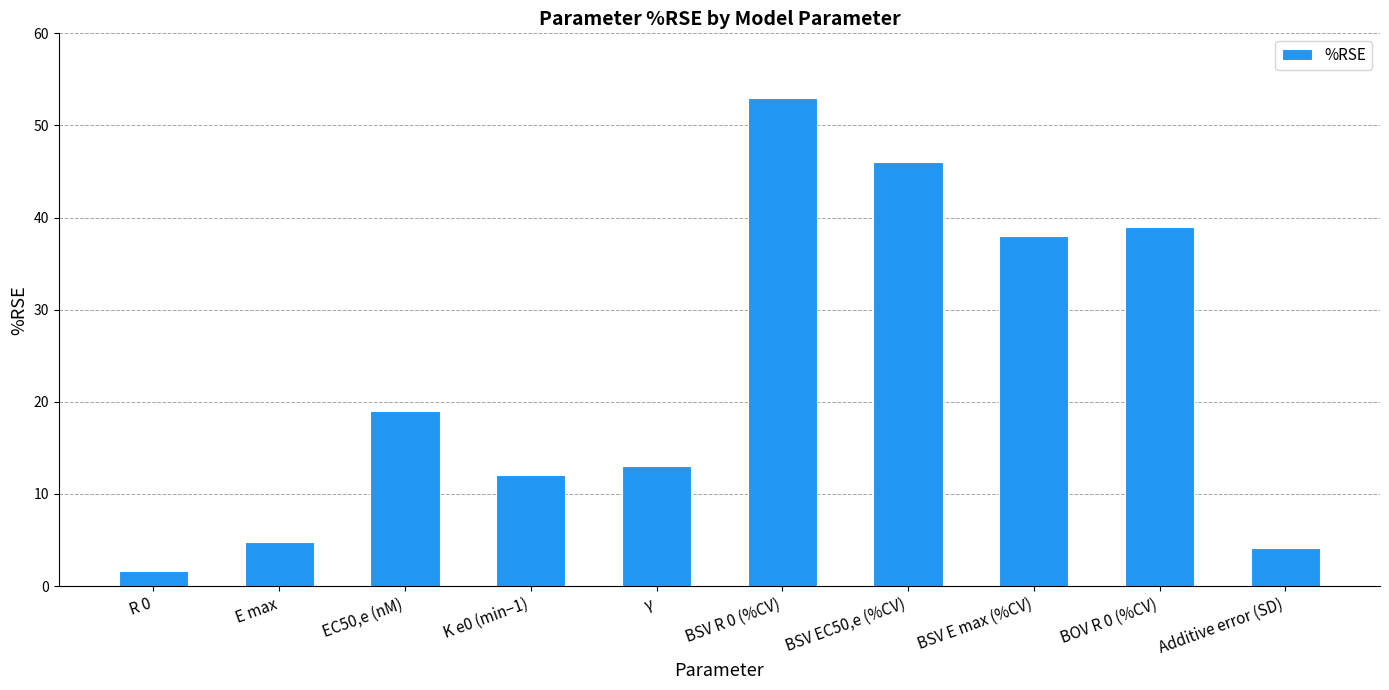

What is the average value?

23.1